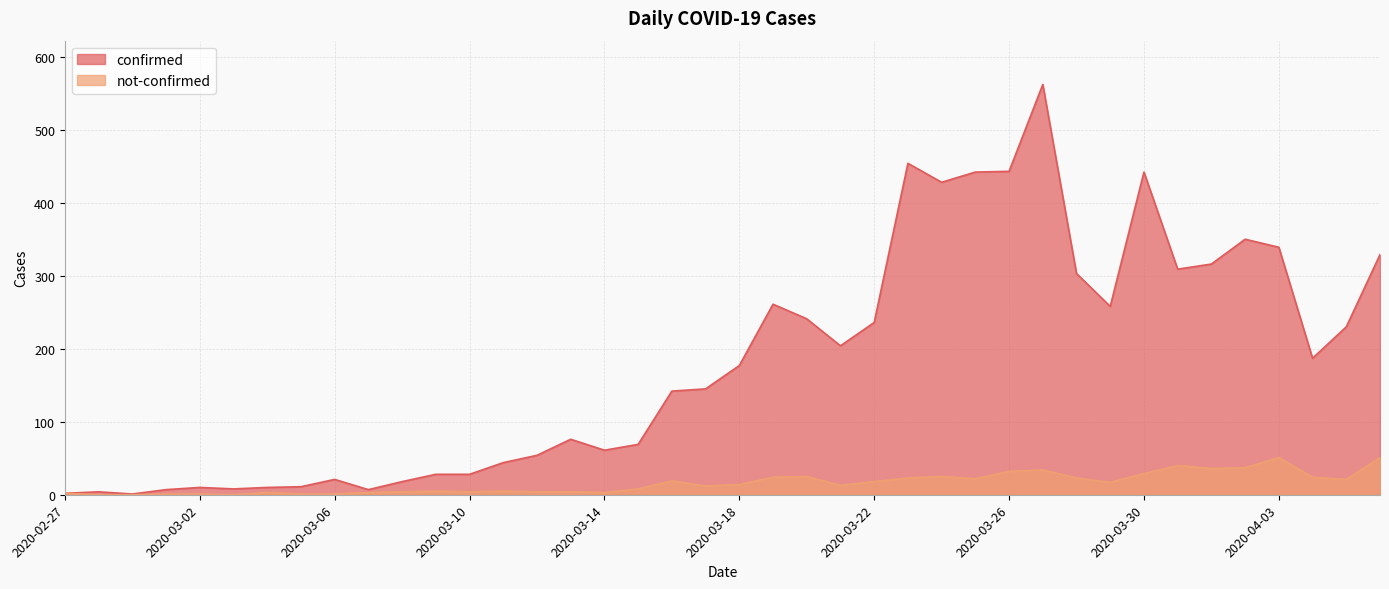

Between 2020-03-23 and 2020-03-20, which is larger?

2020-03-23